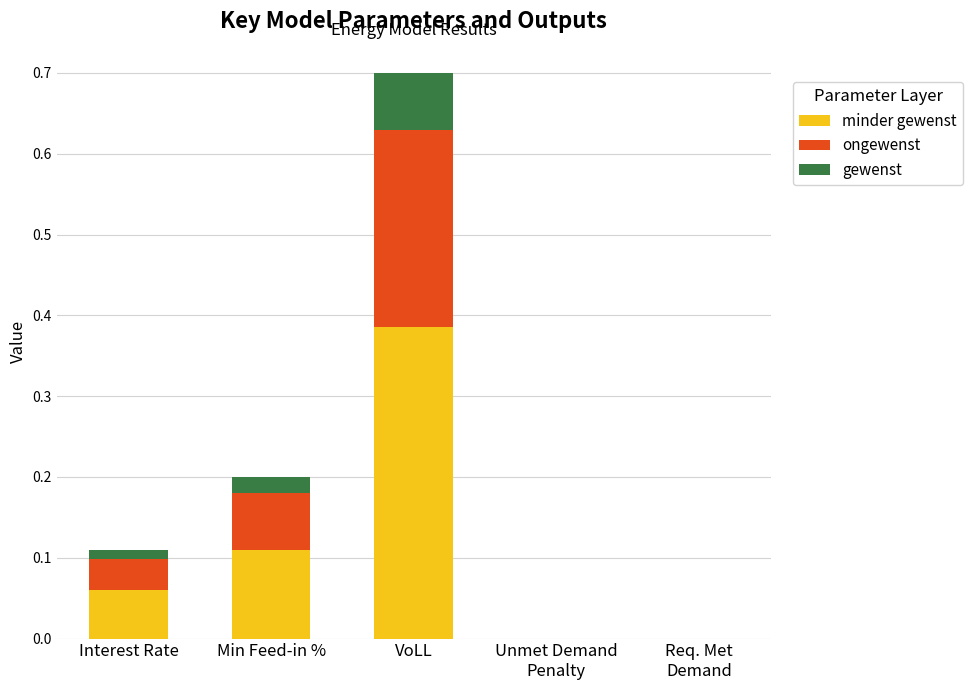

At which category is the sum across all series the highest?

VoLL